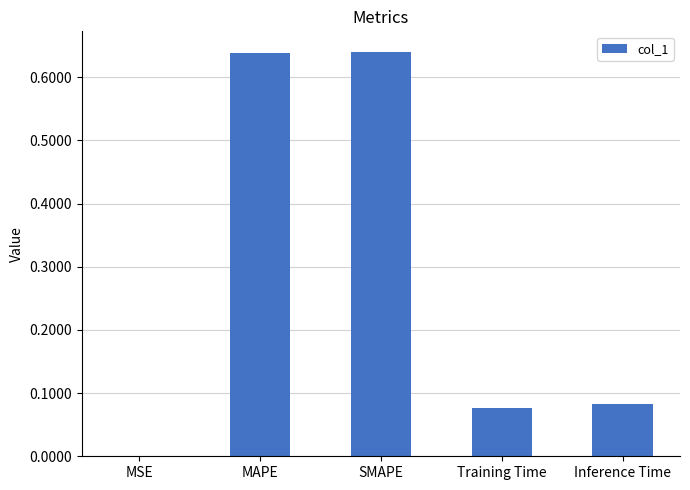

The chart shows a value of 0.4 at MAPE. True or false?

False